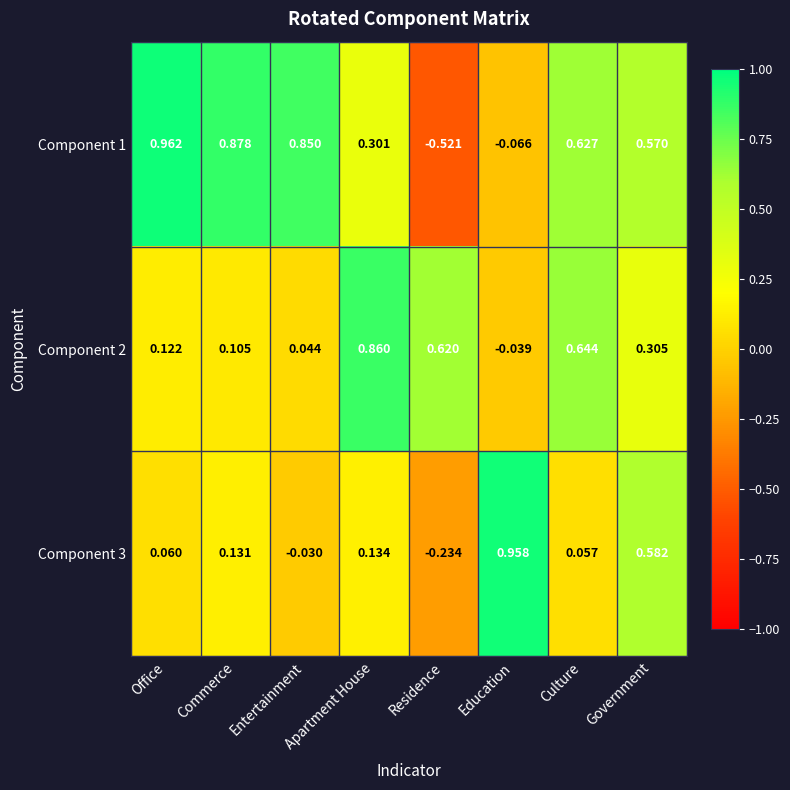

Is the value of Component 2 at Apartment House greater than the value of Component 1 at Education?

Yes